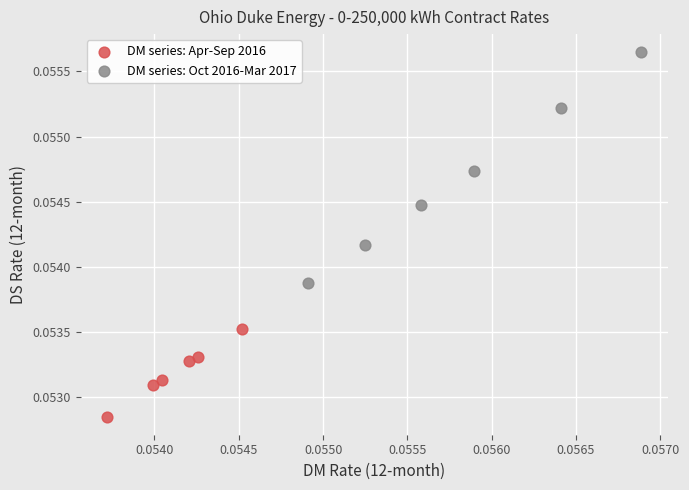

Which series contains the lowest Y value?

DM series: Apr-Sep 2016